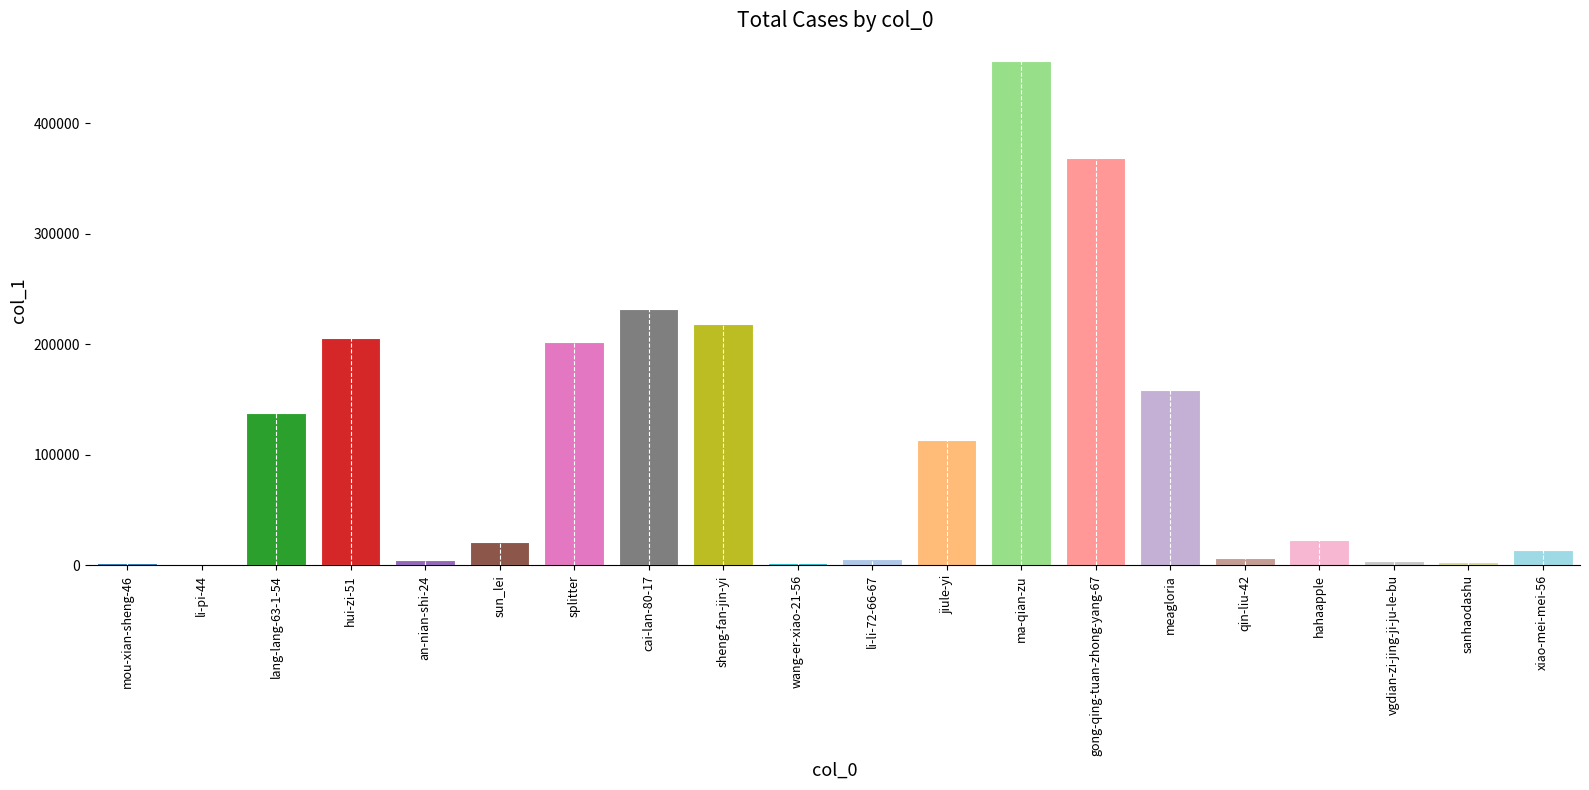

Which has a higher value, sanhaodashu or ma-qian-zu?

ma-qian-zu